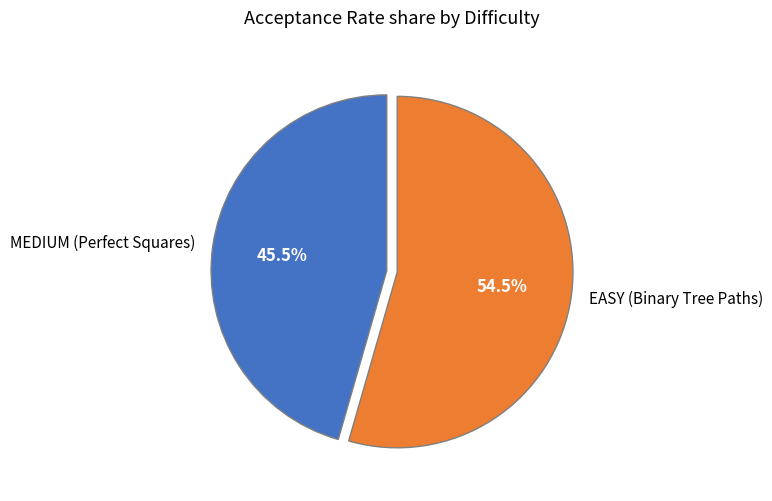

Rank the categories by value from lowest to highest.

MEDIUM (Perfect Squares), EASY (Binary Tree Paths)